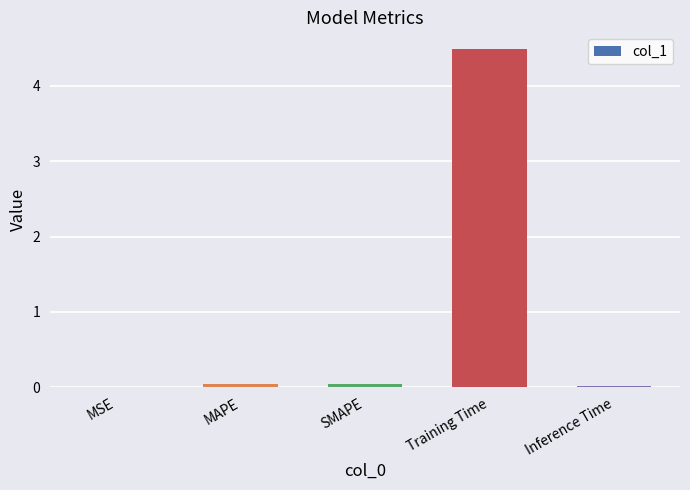

True or false: the data shows 7.6 at Training Time.

False